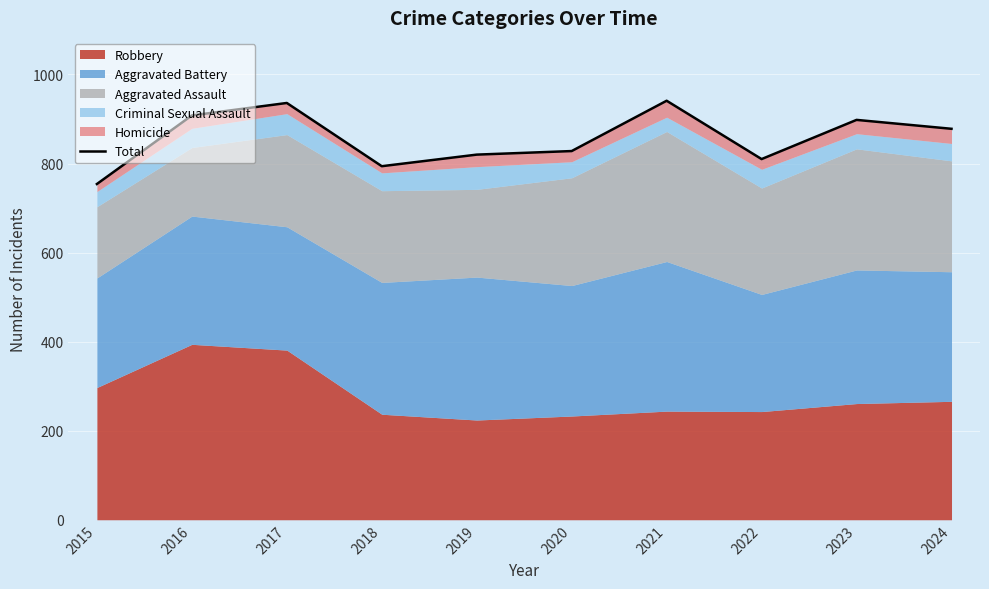

True or false: the data shows 1106 at 2019.

False